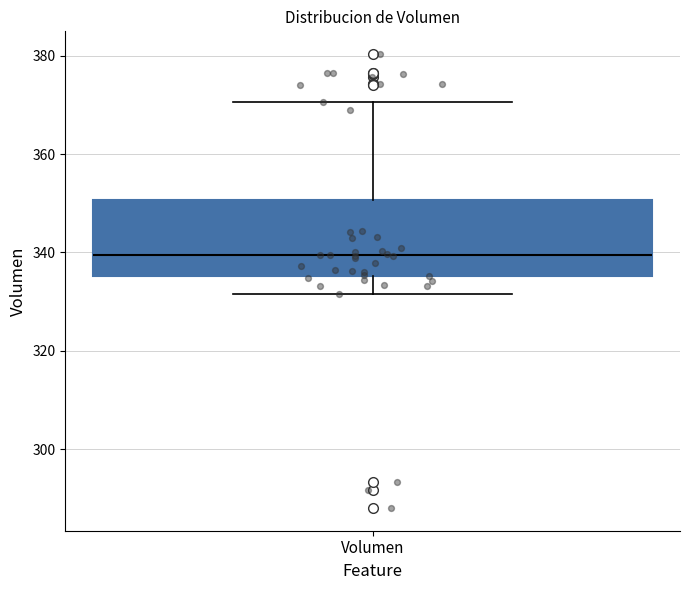

Transcribe this box plot: give where the median line is, the range the box spans, and where the two whiskers end, as read against the y-axis. The values are not printed on the chart, so give them approximately, as read against the axis.

median 340, box 336 to 350, whiskers 332 to 370